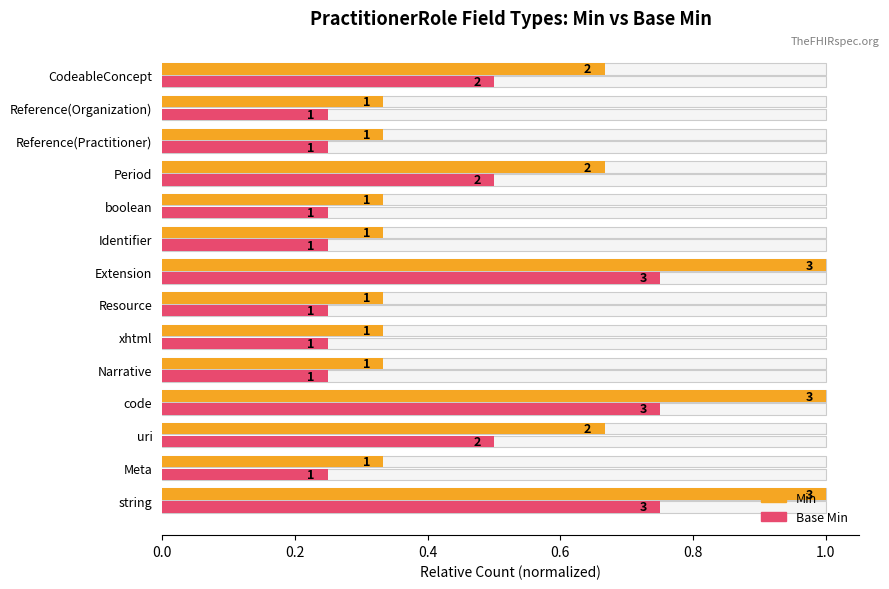

The value of Min at uri is 0.2. True or false?

False